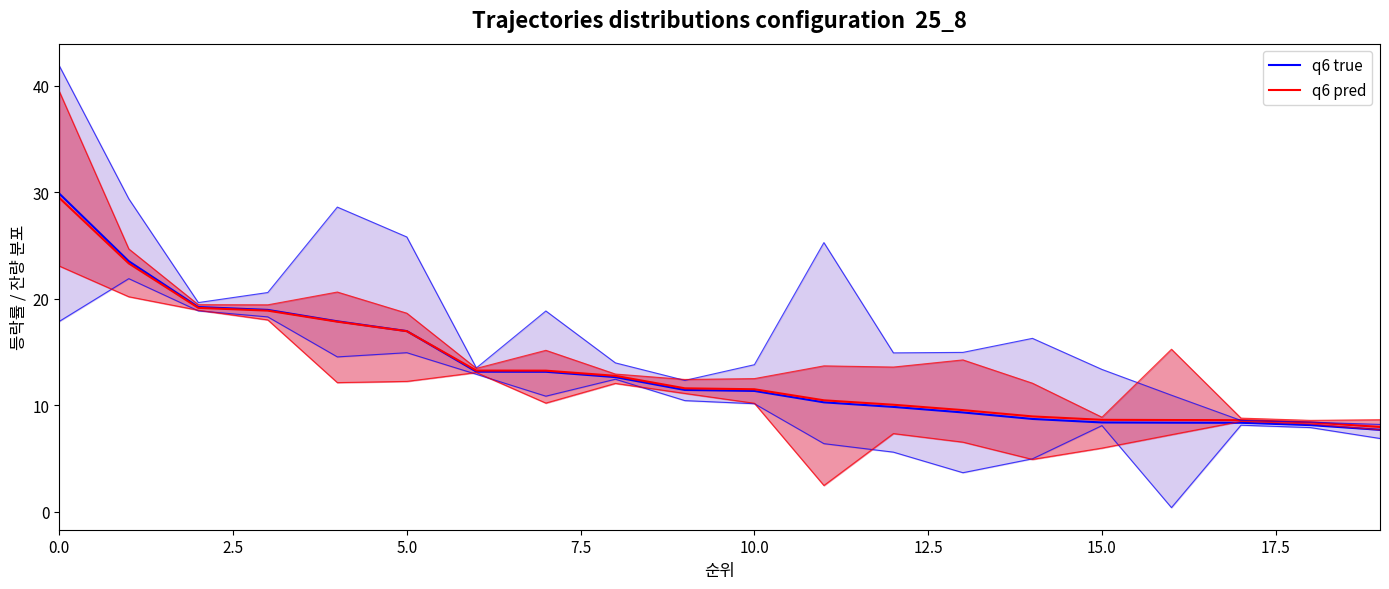

The value of q6 true at 10 is 16.2. True or false?

False